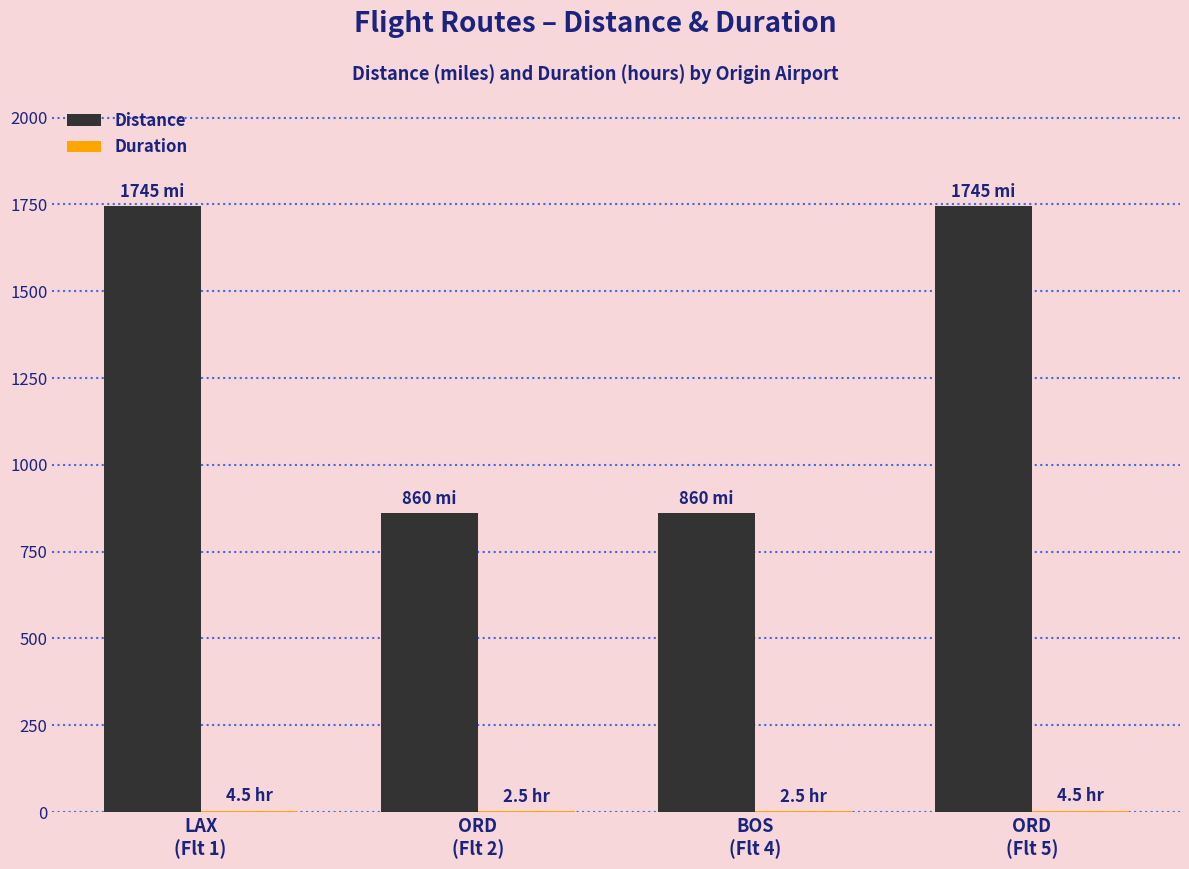

Which series has the largest total across all categories?

Distance